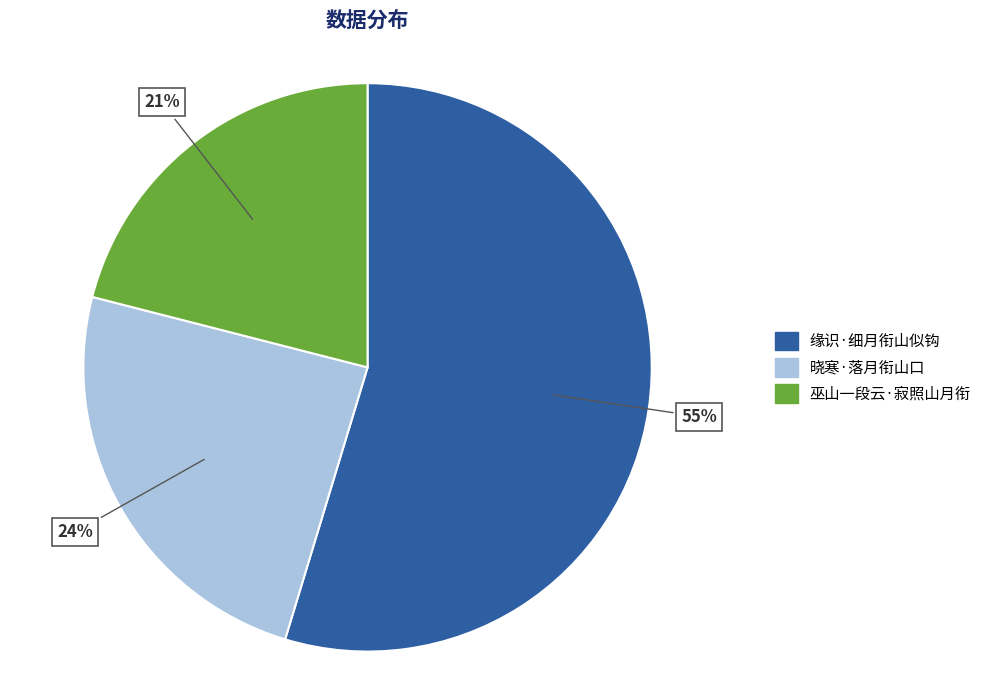

Combined, do 晓寒·落月衔山口 and 缘识·细月衔山似钩 account for over 50%?

Yes